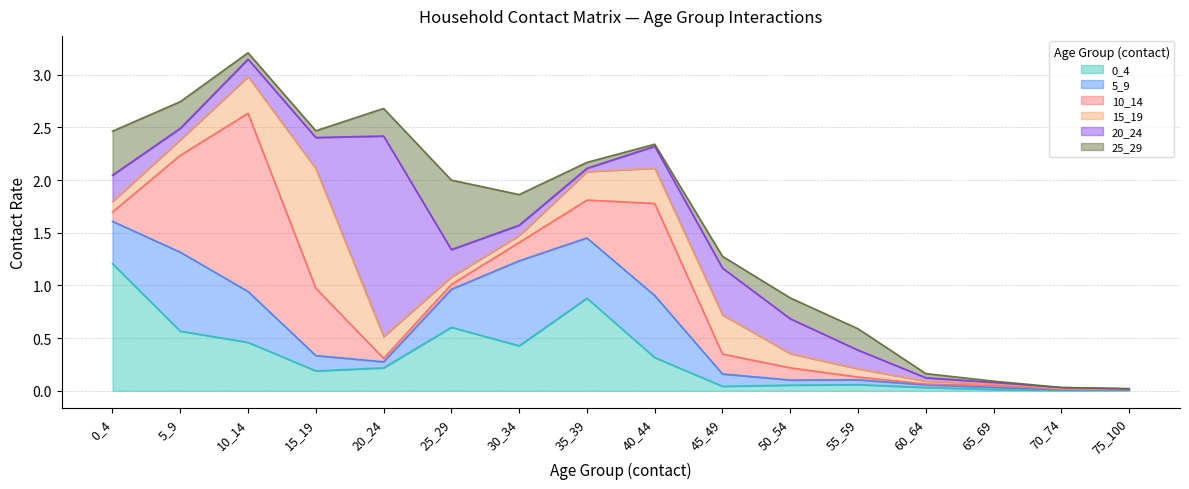

Does the chart display data point markers on the line(s)?

No